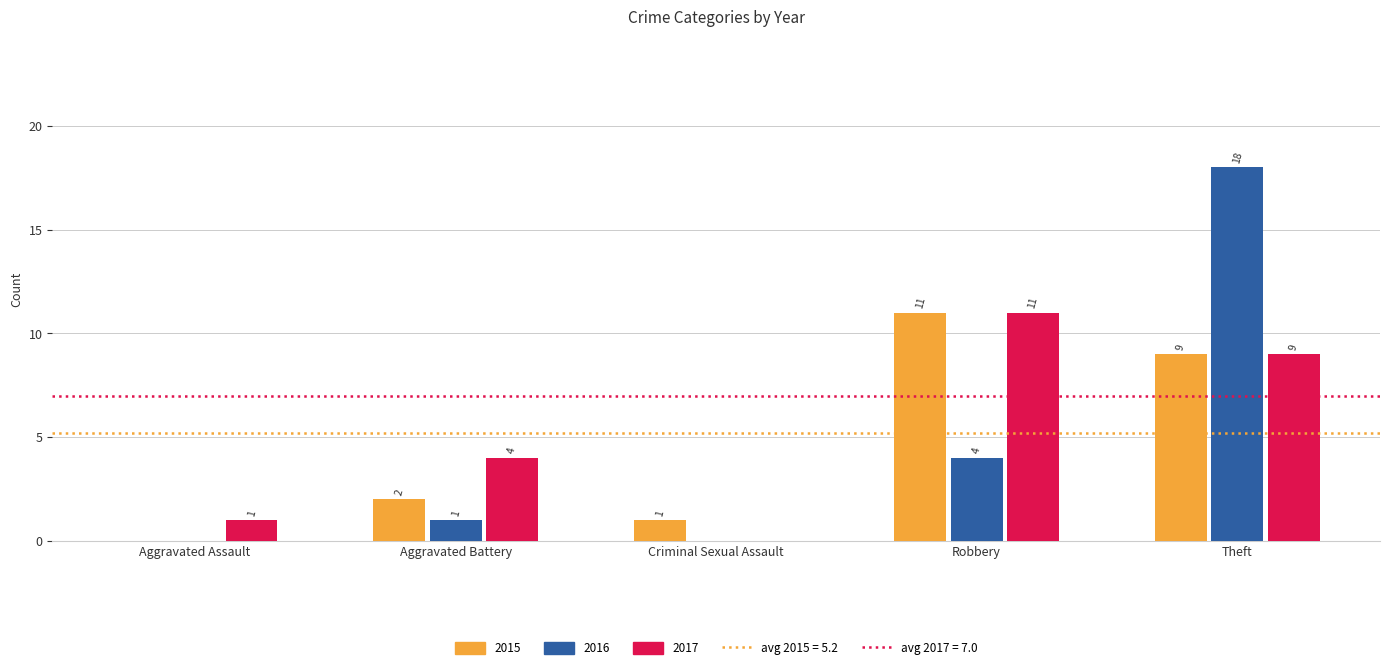

True or false: 2015 has a value of 2 at Aggravated Battery.

True